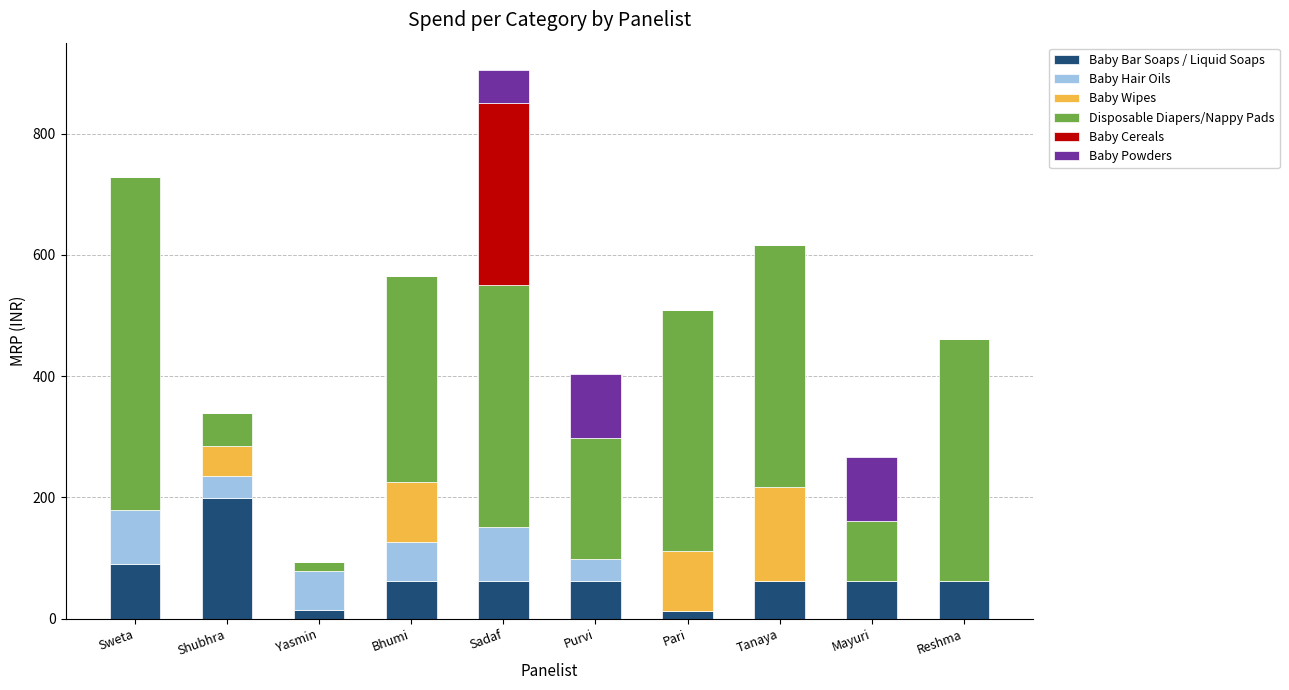

At which category is the sum across all series the highest?

Sadaf